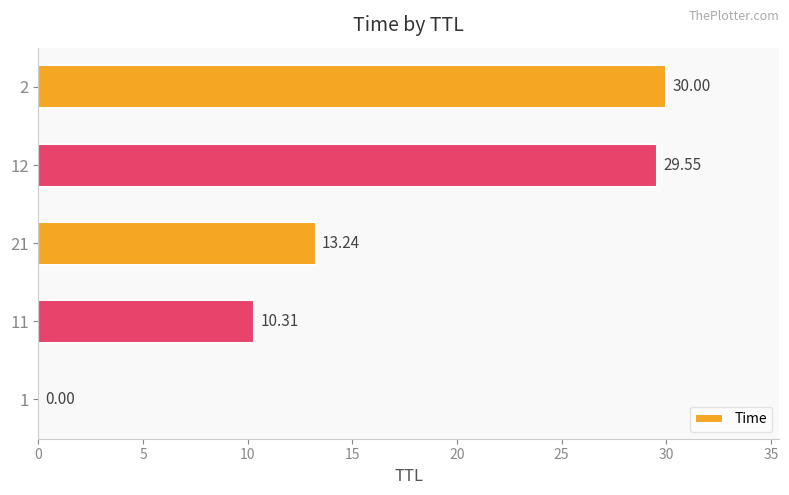

At which label is the value closest to 15?

21